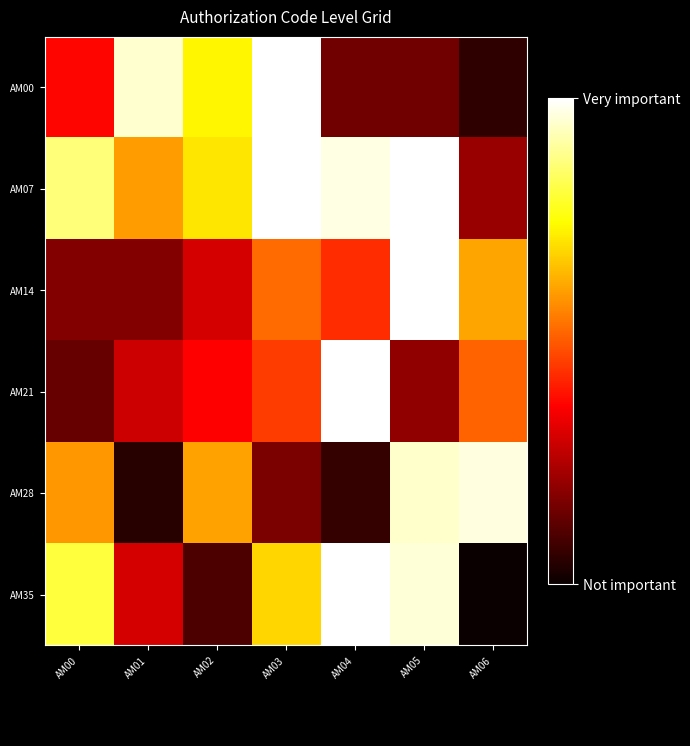

What is the difference between the highest and lowest values at AM03?

0.8